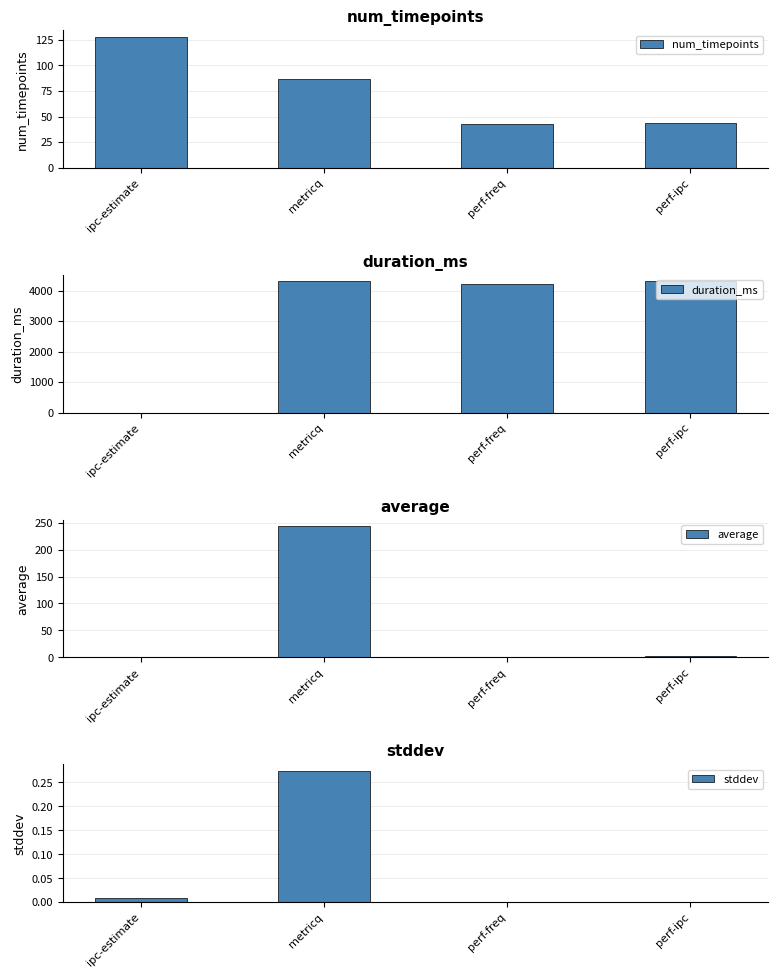

At which label does num_timepoints first exceed 87?

ipc-estimate